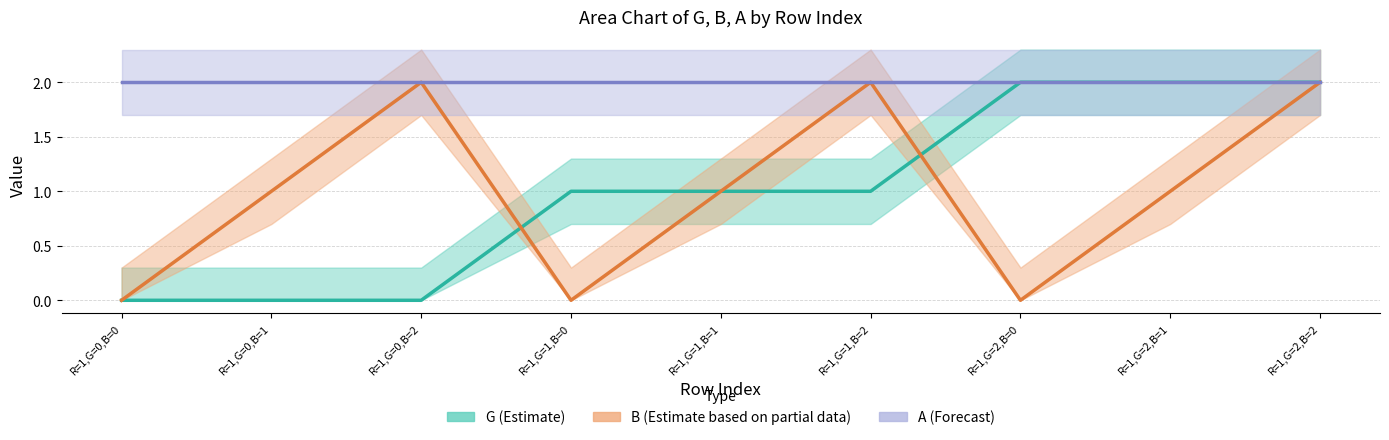

Which category has the highest value in the B (Estimate based on partial data) series?

R=1,G=0,B=2